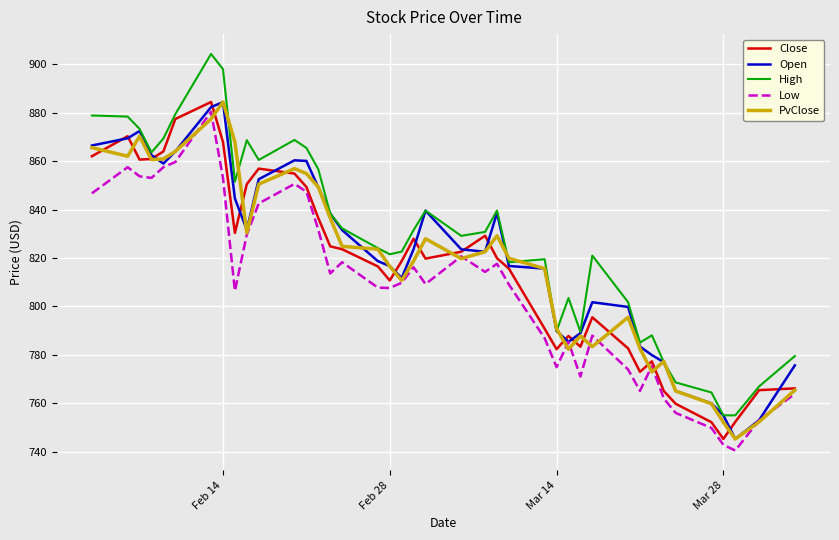

True or false: Low and High cross at least once.

False